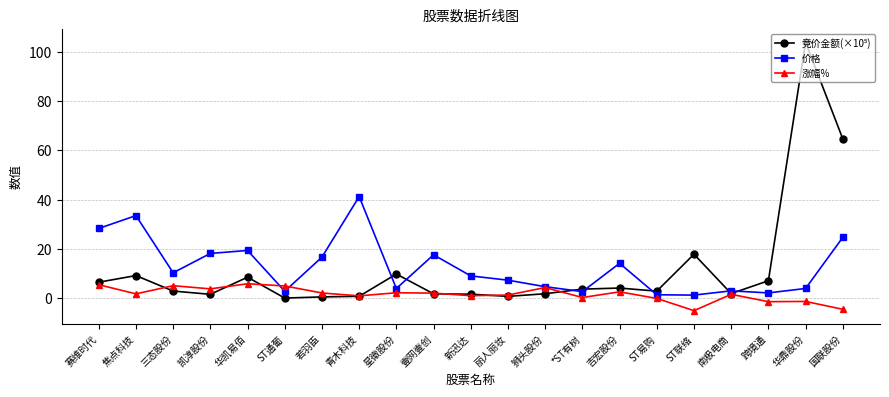

What is the minimum value shown in the chart?

-5.0